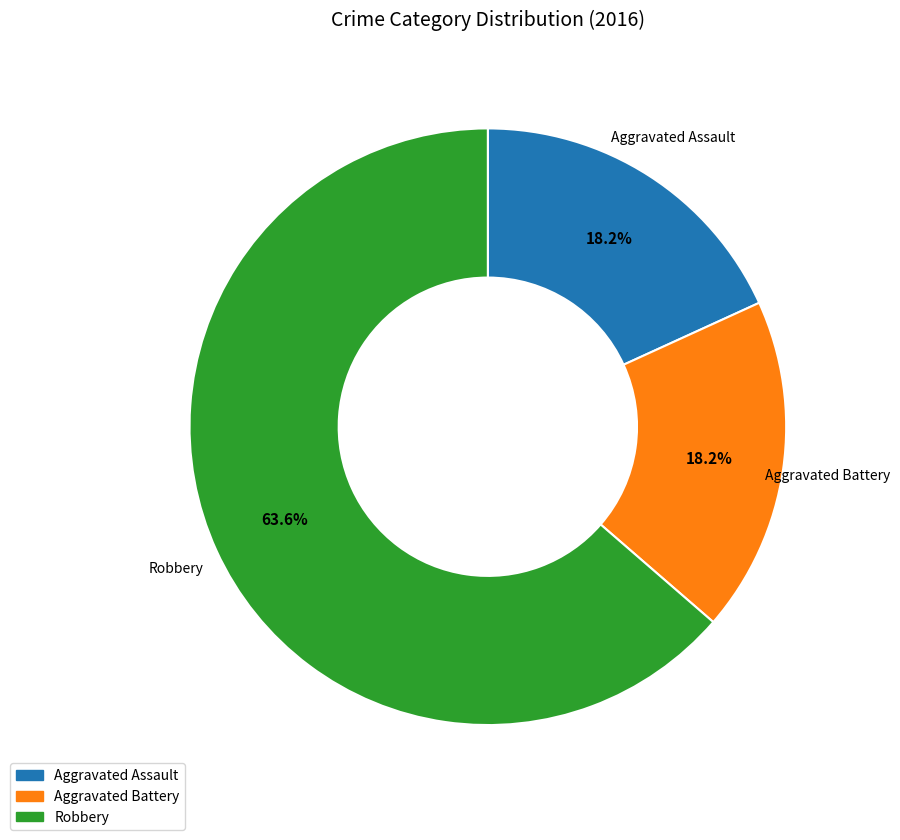

To the nearest percent, what portion does Aggravated Assault represent?

18%